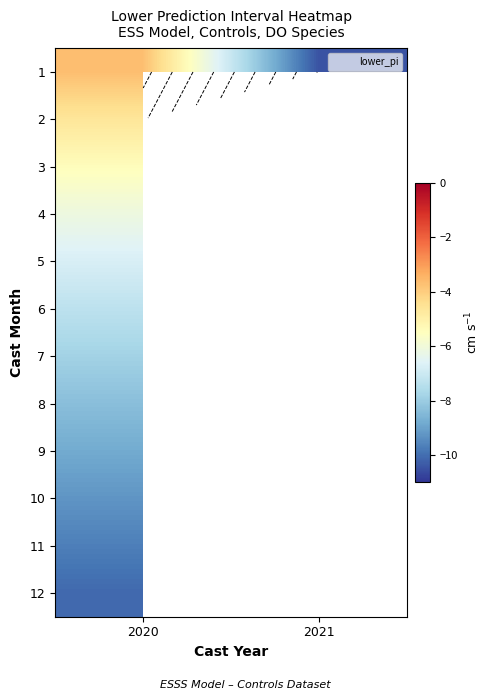

List the labels in order of 10 value, smallest first.

2020, 2021